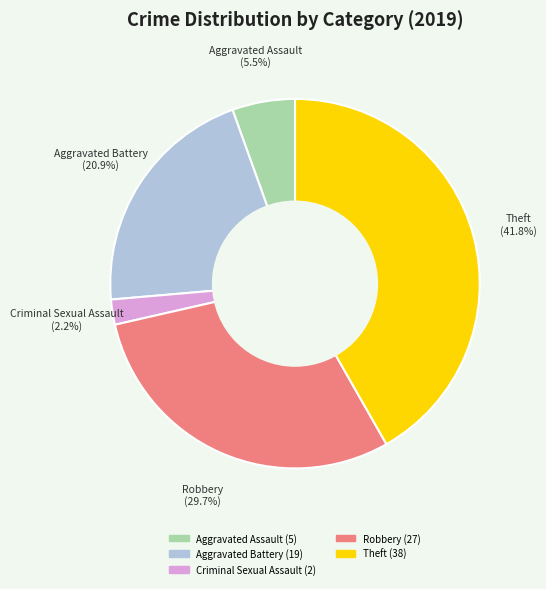

Is there a majority slice in this chart?

No